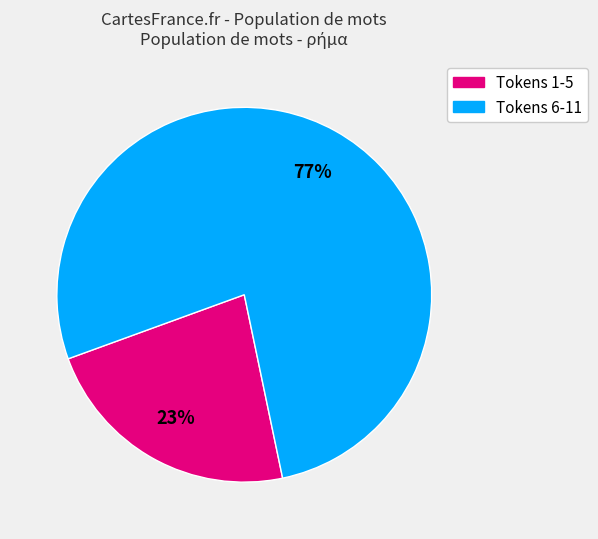

To the nearest percent, what is the average slice percentage?

50%